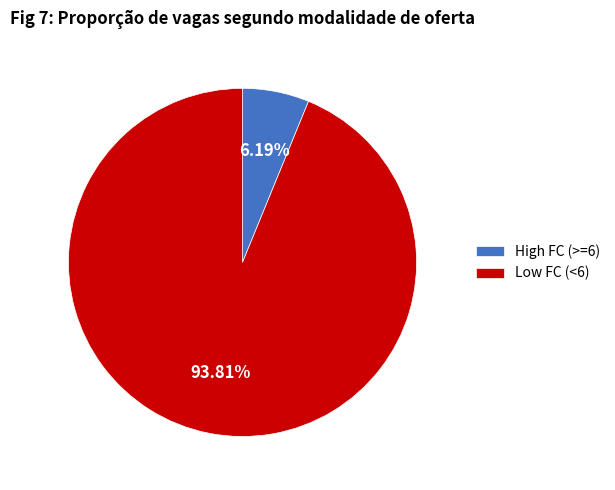

Approximately how many times larger is the value at Low FC (<6) compared to High FC (>=6)?

15.2